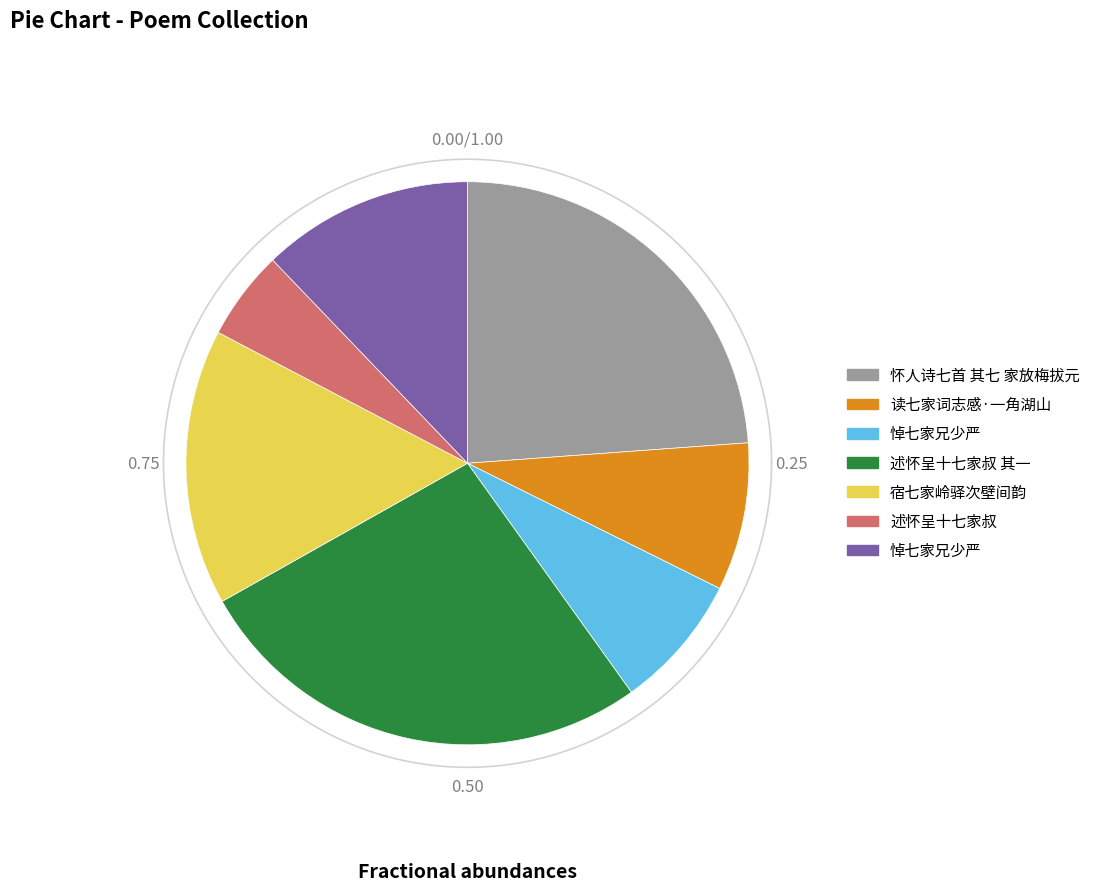

What percentage do 悼七家兄少严 and 述怀呈十七家叔 together represent?

17.3%